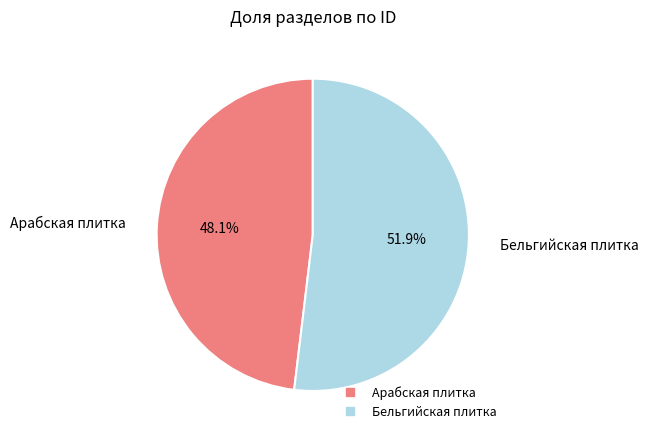

To the nearest percent, what portion does Бельгийская плитка represent?

52%